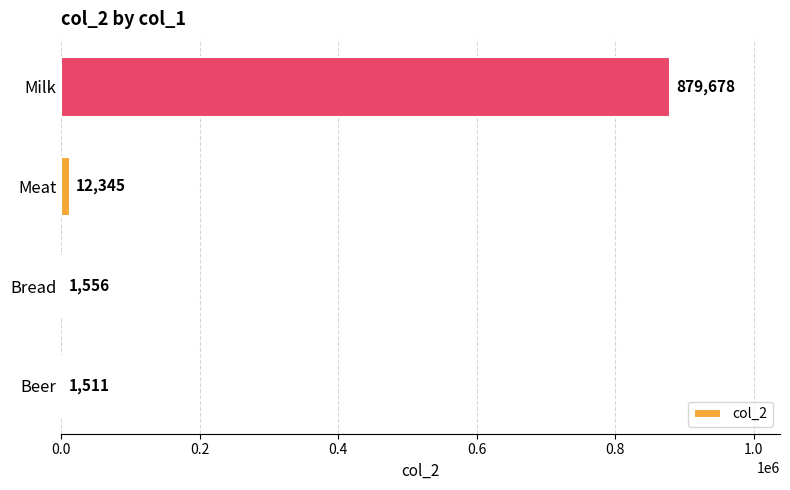

Which has a higher value, Milk or Meat?

Milk